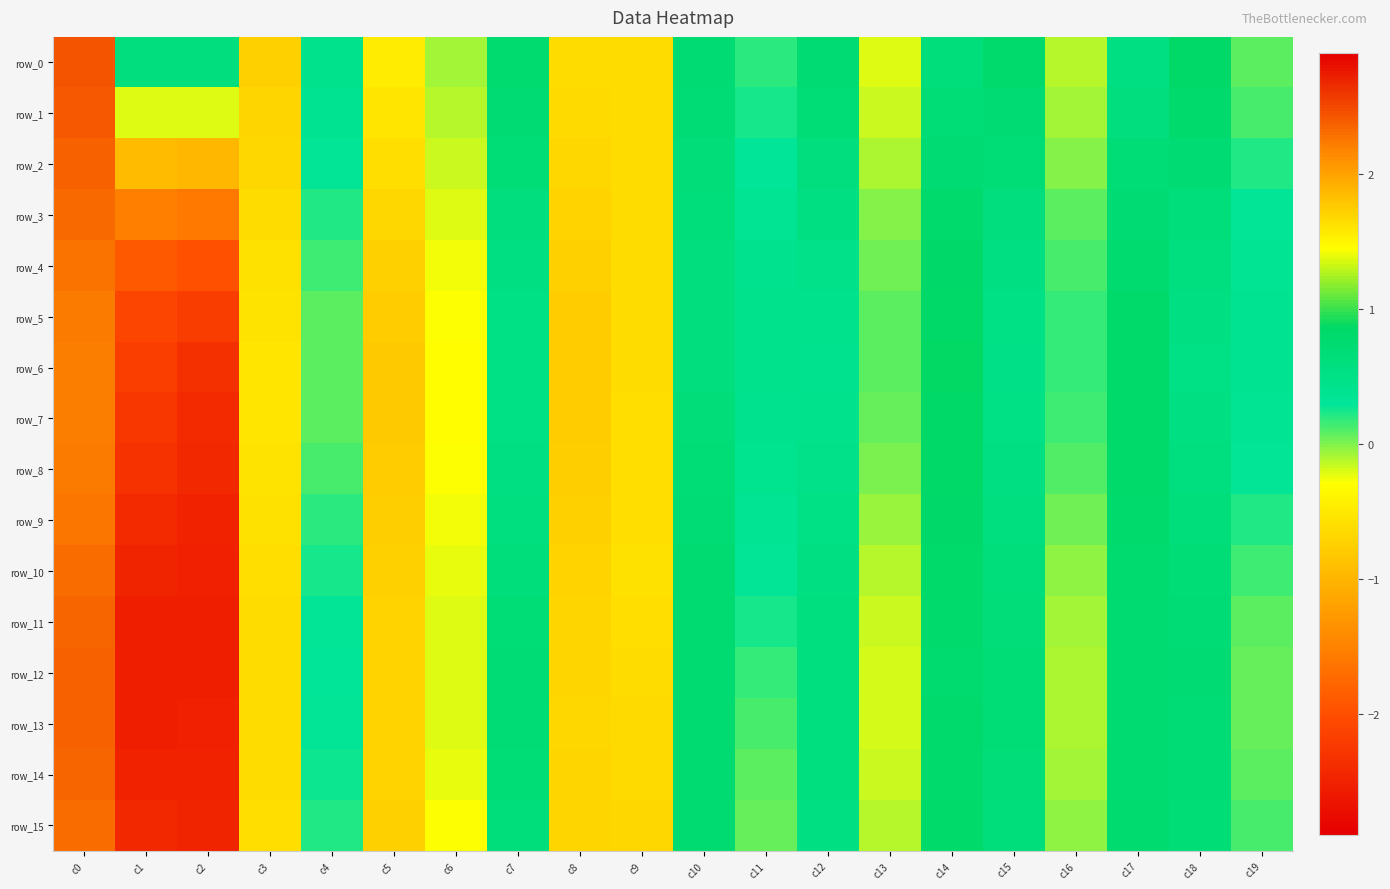

At which label does row_2 first exceed 0?

c0